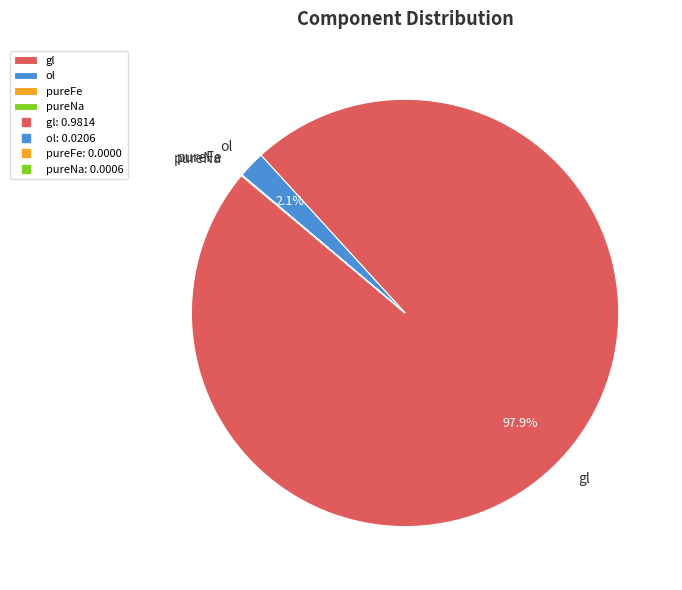

Is there any slice that represents more than half of the pie?

Yes